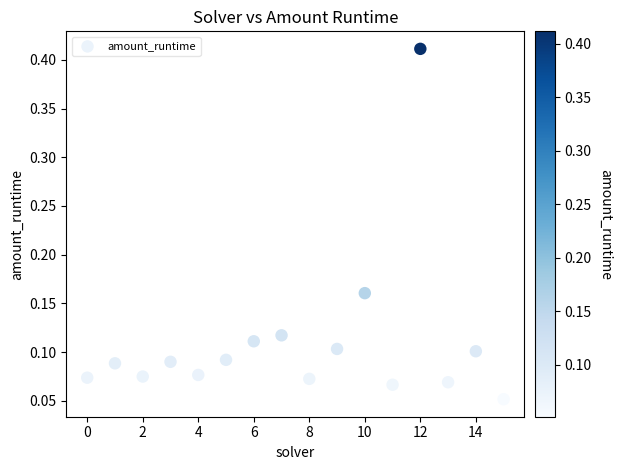

How many points are shown in the scatter plot?

16